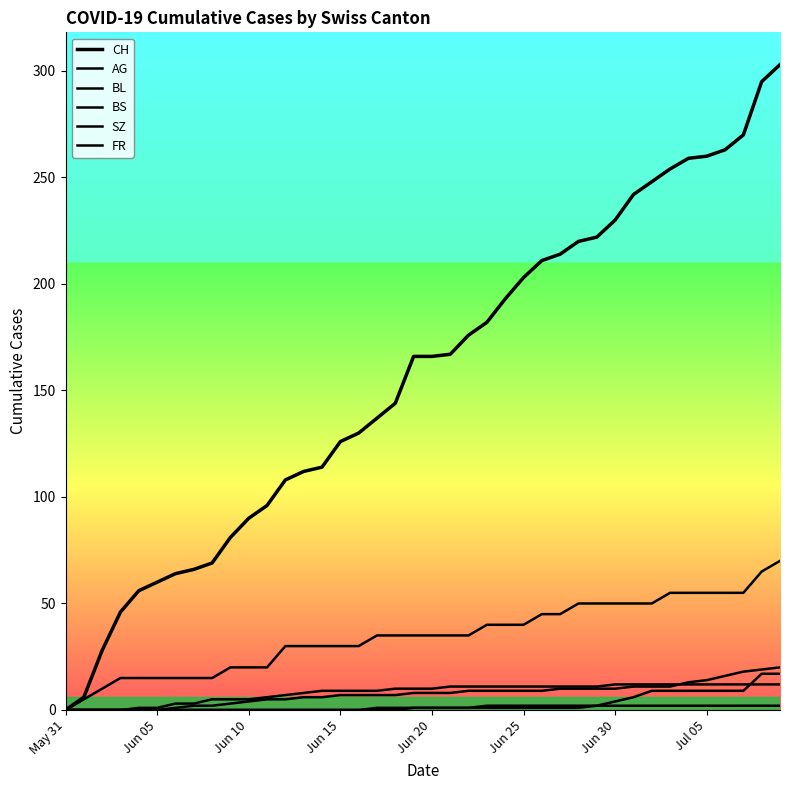

Does the chart have visible grid lines?

No